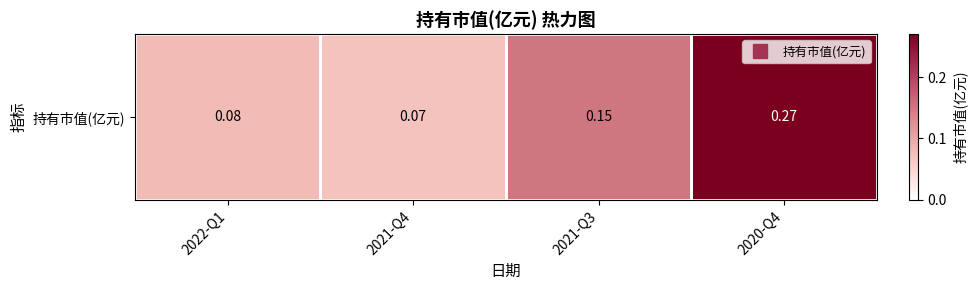

Reading left to right, extract all data points from this chart.

2022-Q1=0.1	2021-Q4=0.1	2021-Q3=0.1	2020-Q4=0.3